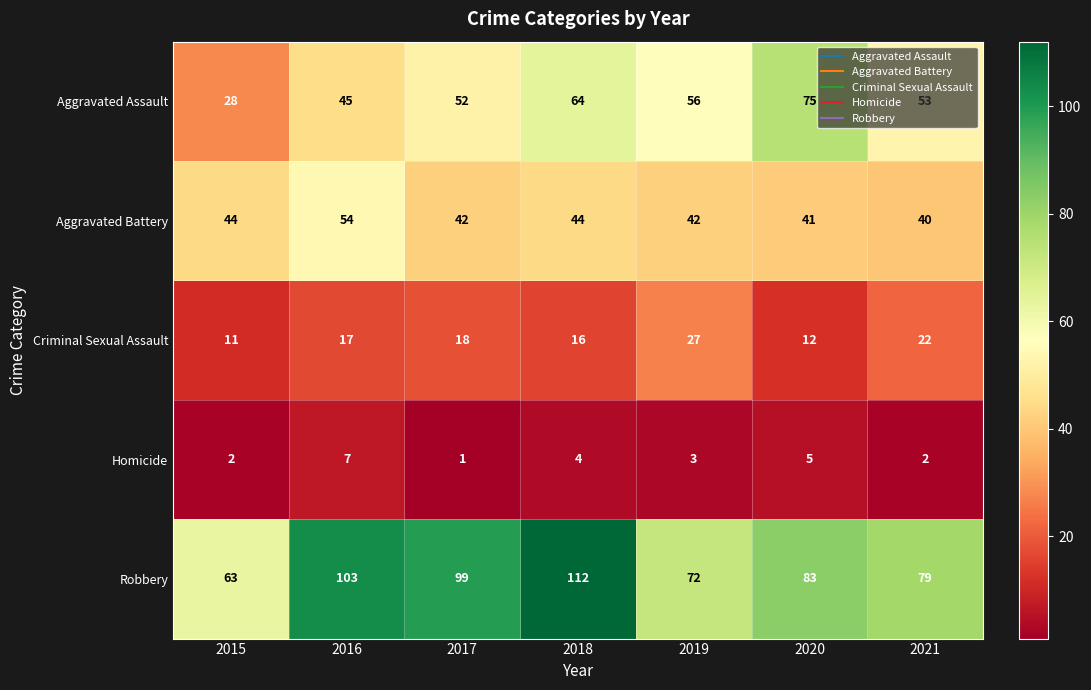

Is it true that Aggravated Assault equals 39 at 2015?

False